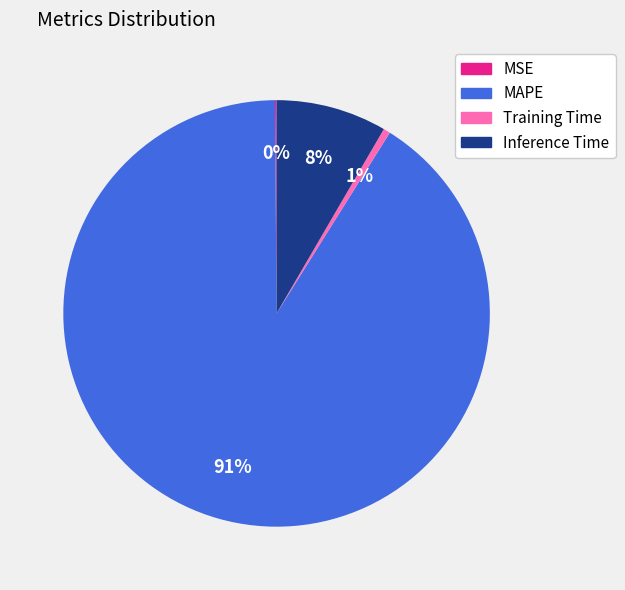

What percentage is the Training Time slice, to the nearest percent?

1%